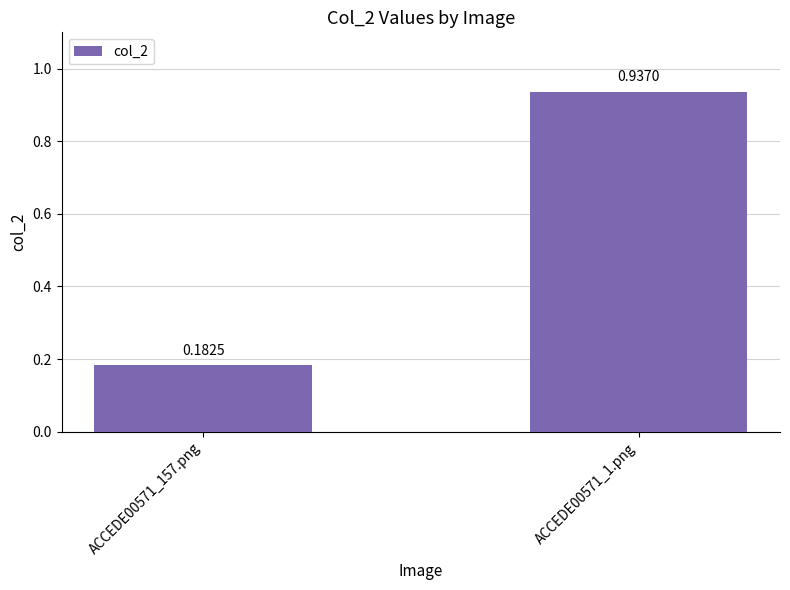

List the labels in order of value, smallest first.

ACCEDE00571_157.png, ACCEDE00571_1.png